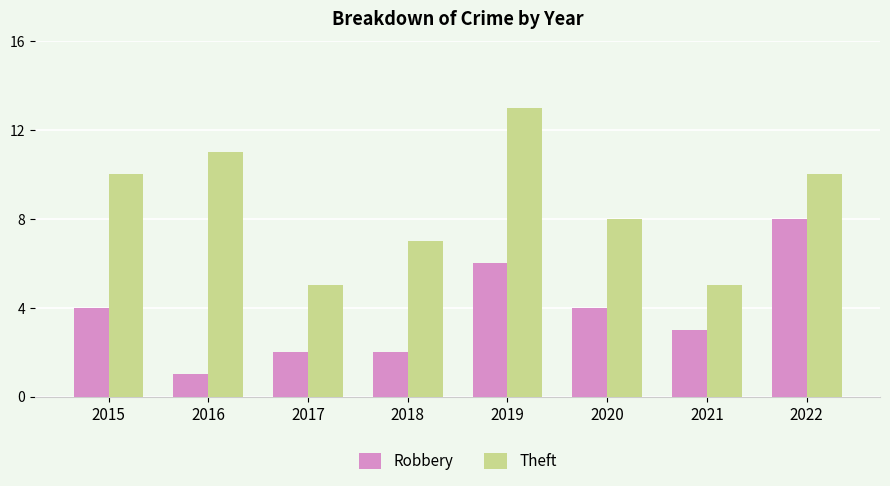

At 2018, list the series in order from smallest to largest.

Robbery, Theft